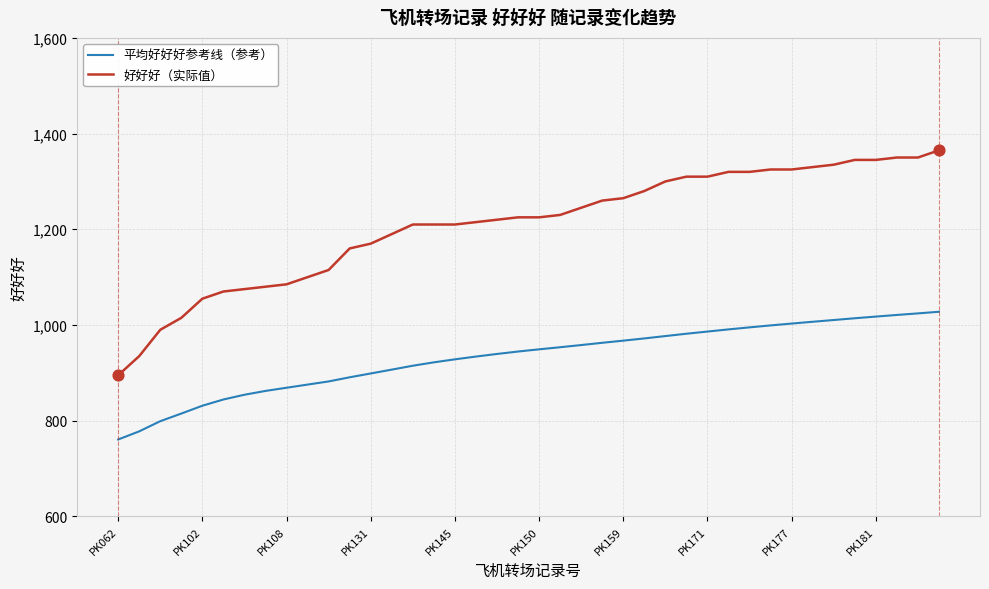

Which series has the widest spread of values?

好好好（实际值）